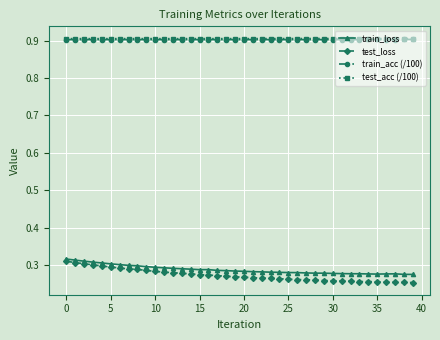

Which series has the largest range (max minus min)?

test_loss